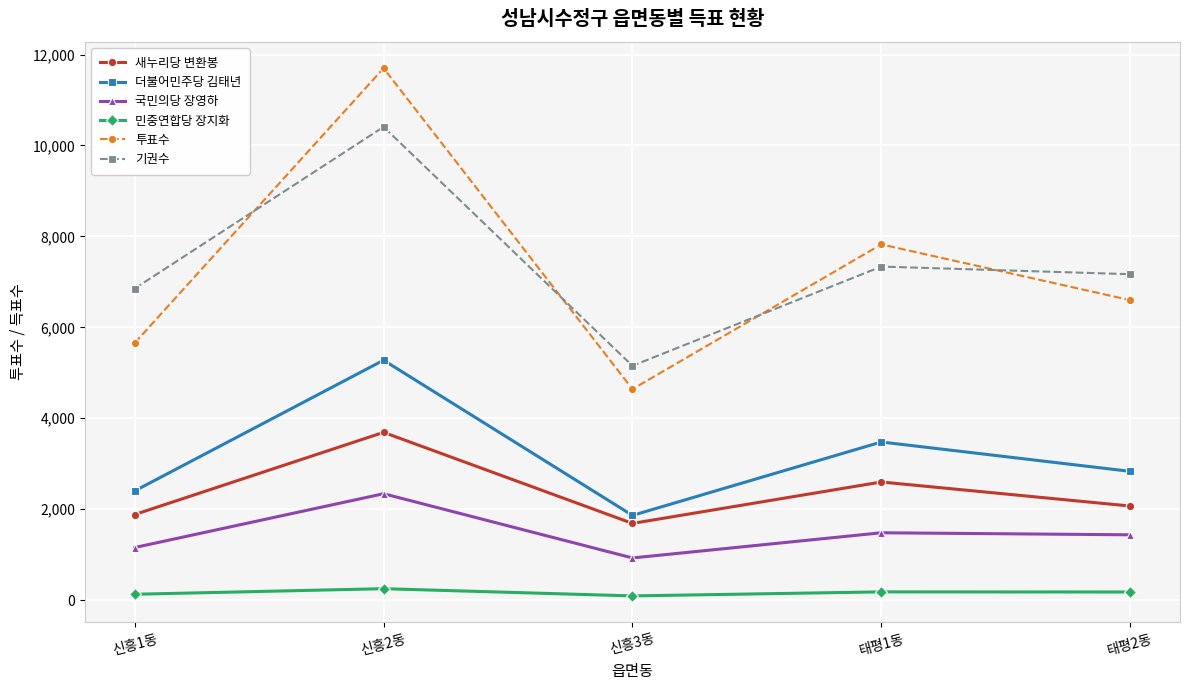

Where is the first local maximum for 투표수?

신흥2동